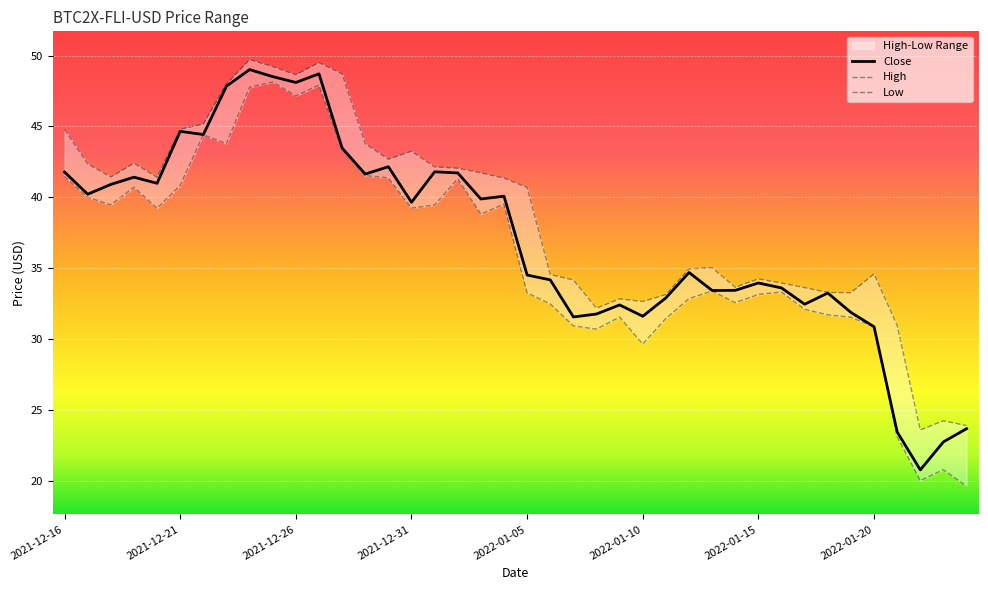

True or false: High has a value of 41.7 at 2022-01-03.

True